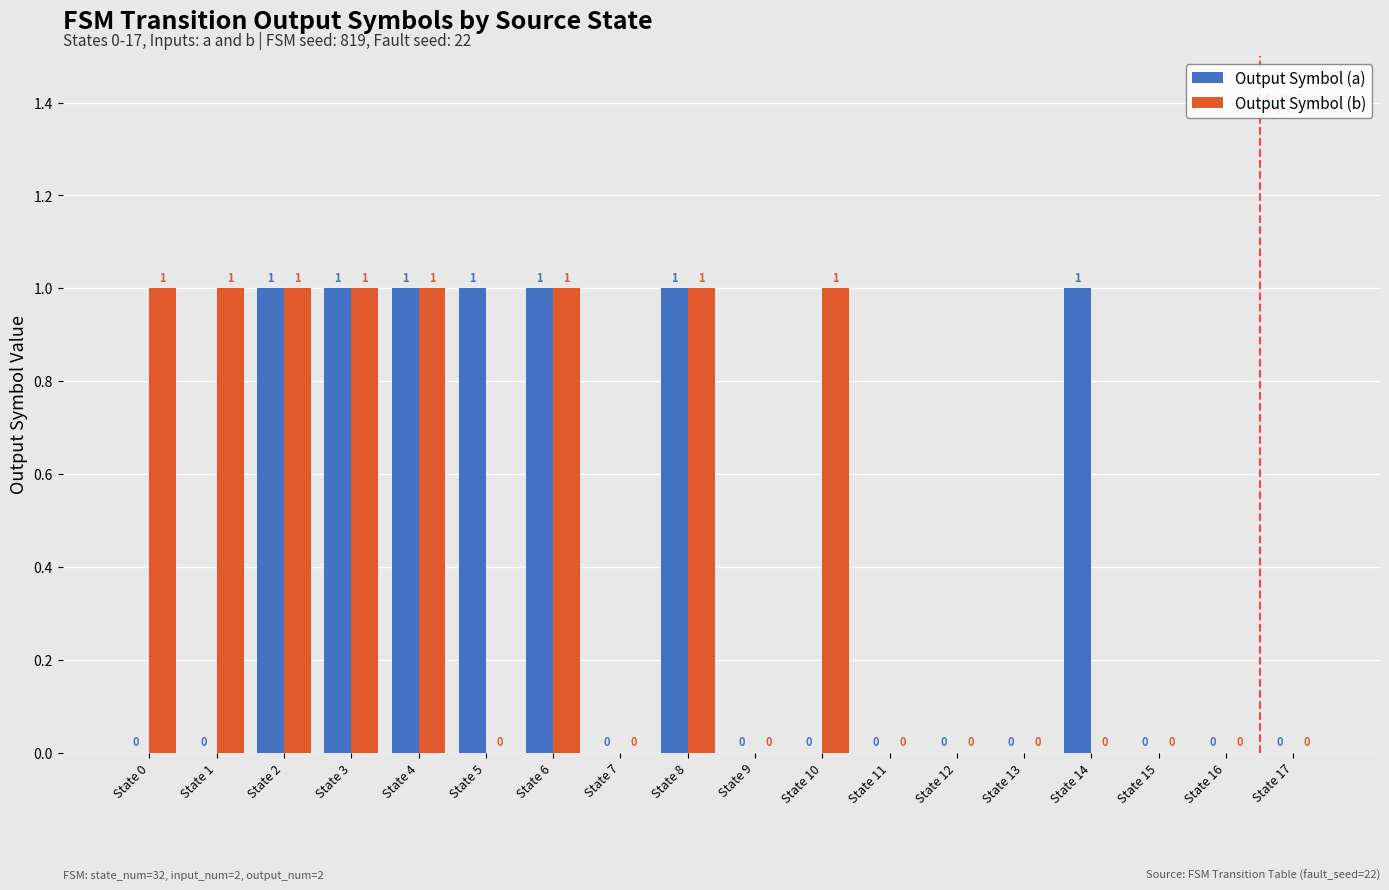

The value of Output Symbol (a) at State 16 is 0. True or false?

True